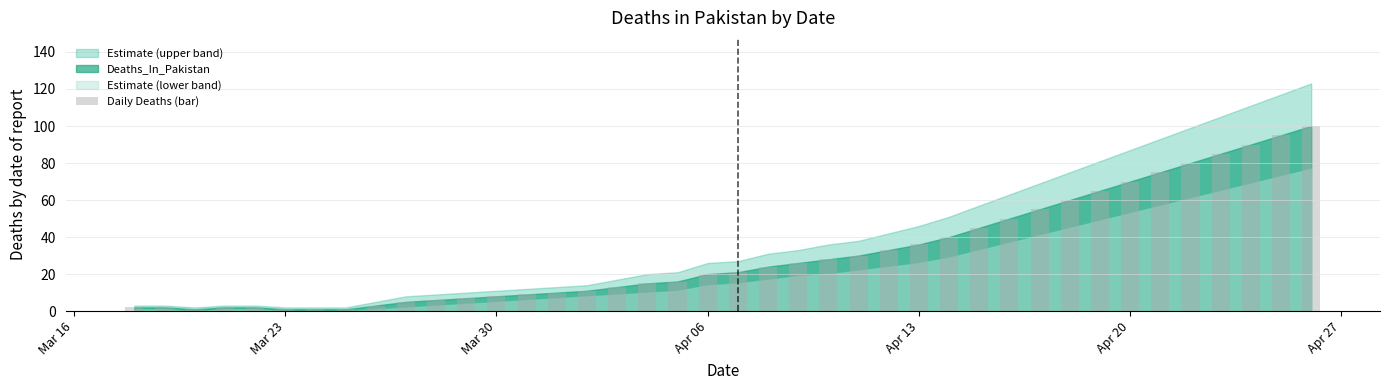

What is the difference between the maximum and second lowest values?

99